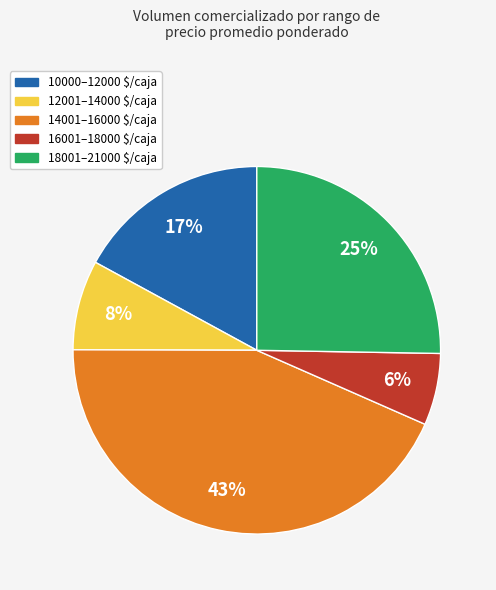

Which slice is the largest?

14001–16000 $/caja